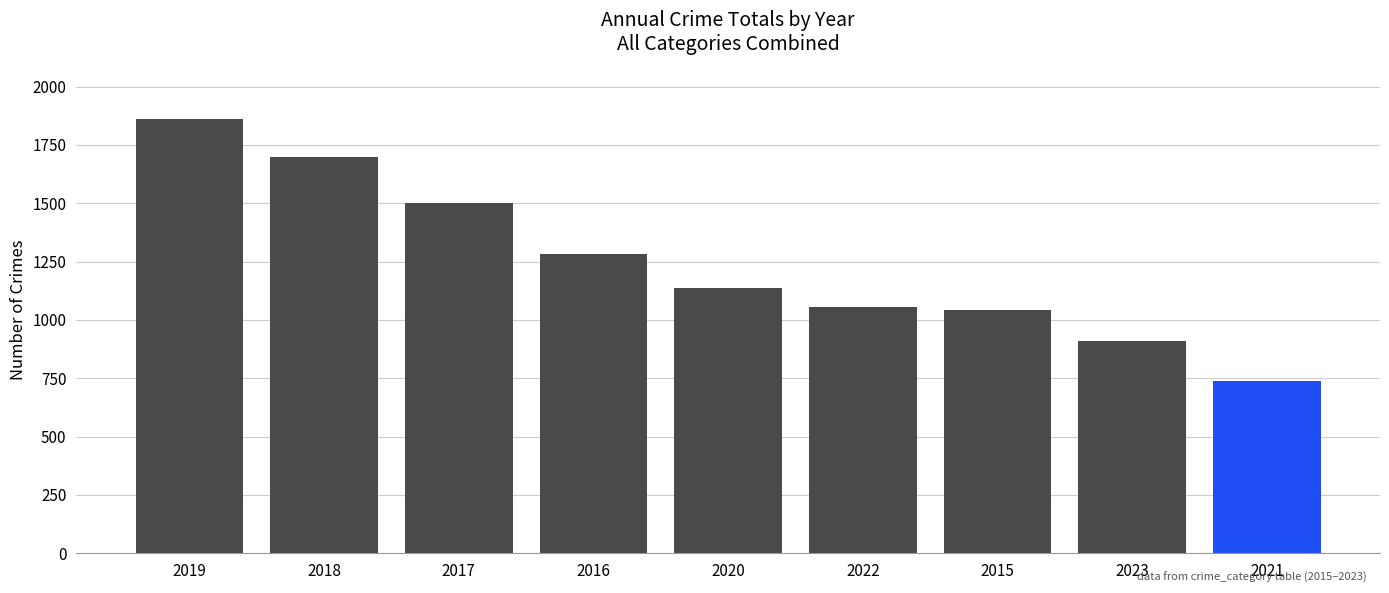

What is the minimum value shown in the chart?

737